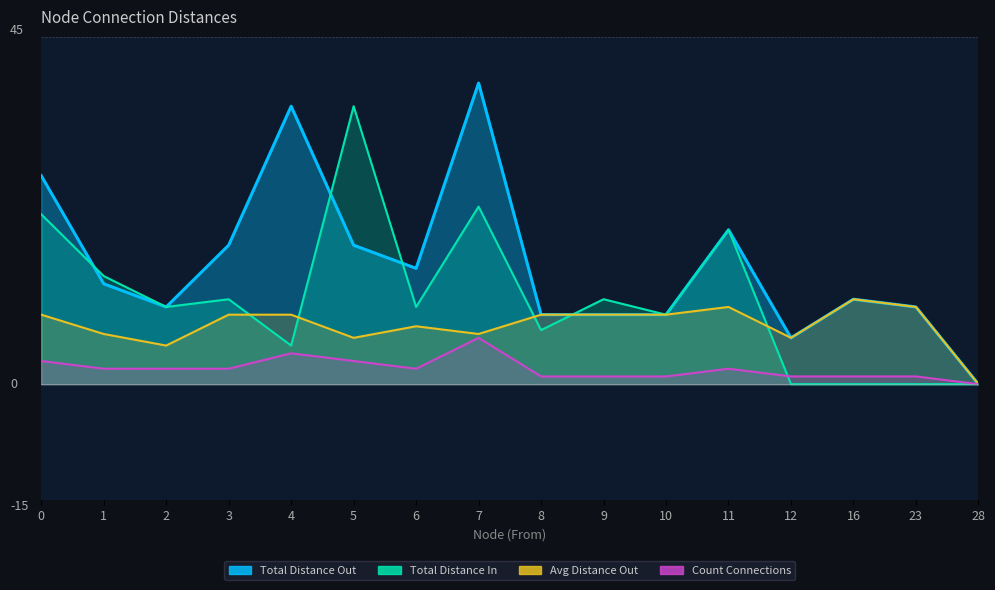

True or false: Total Distance Out has a value of 7.5 at 0.

False